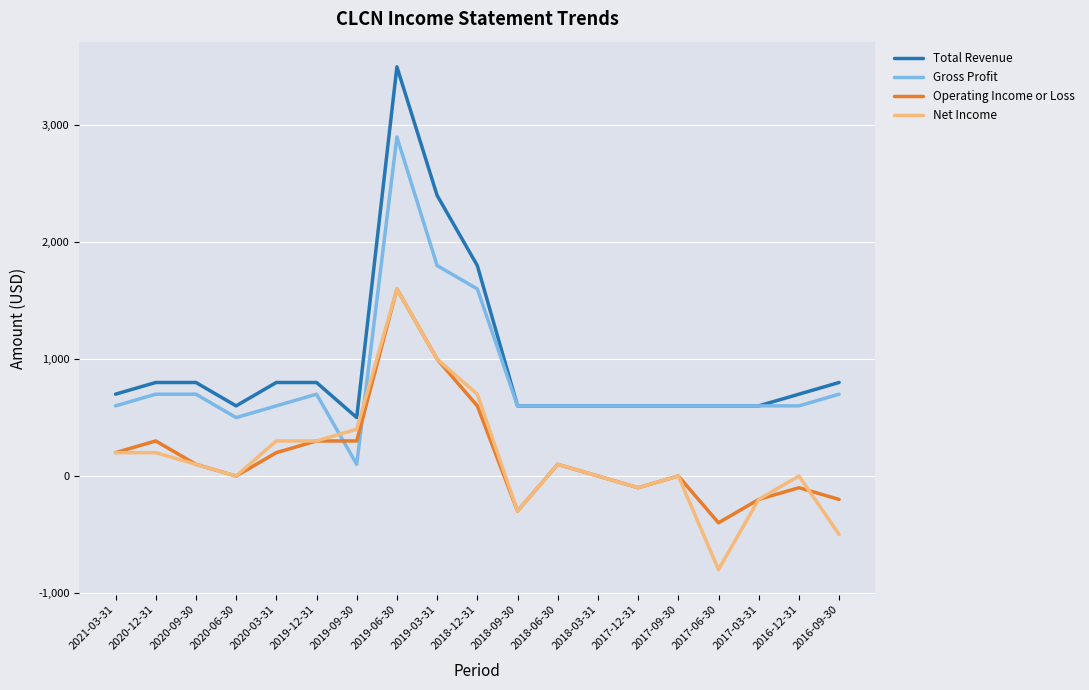

Does the chart have visible grid lines?

Yes